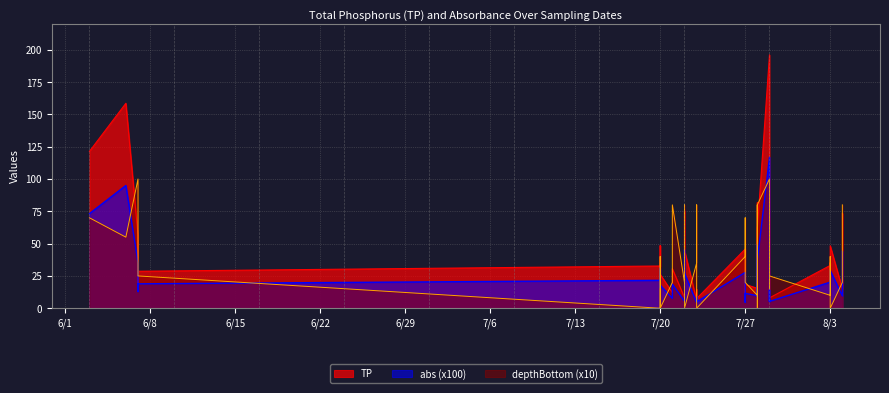

What is the sum of the TP values at 25 and 9?

70.0